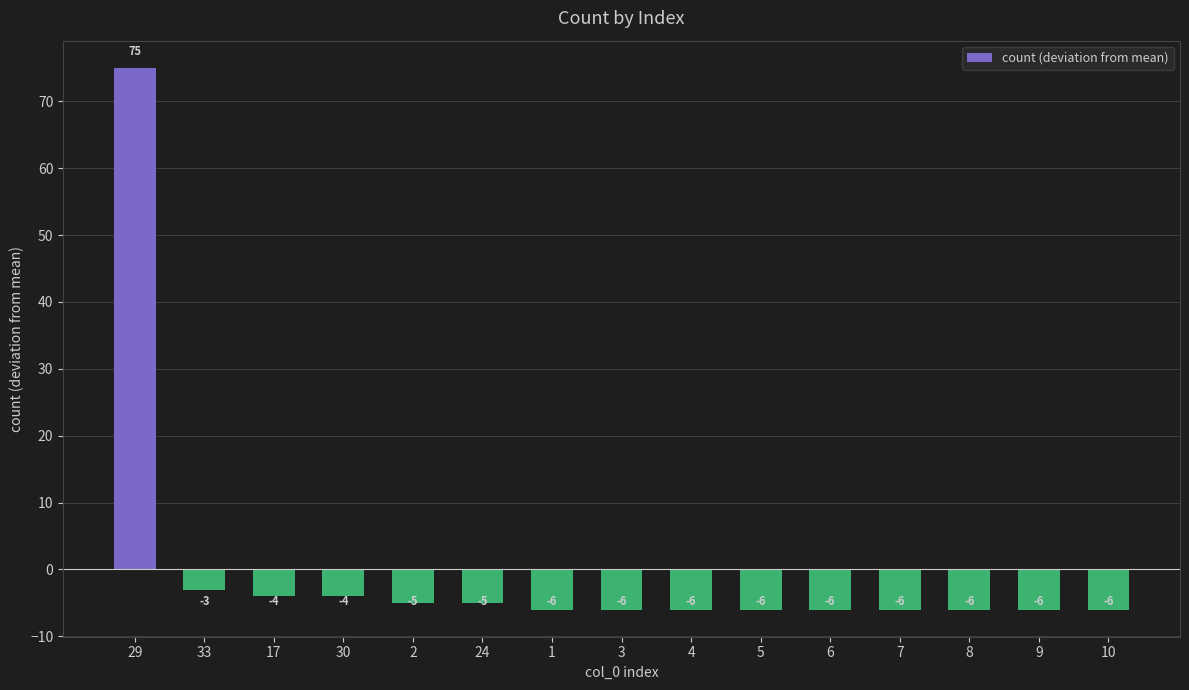

What is the change in value from 24 to 4?

-1